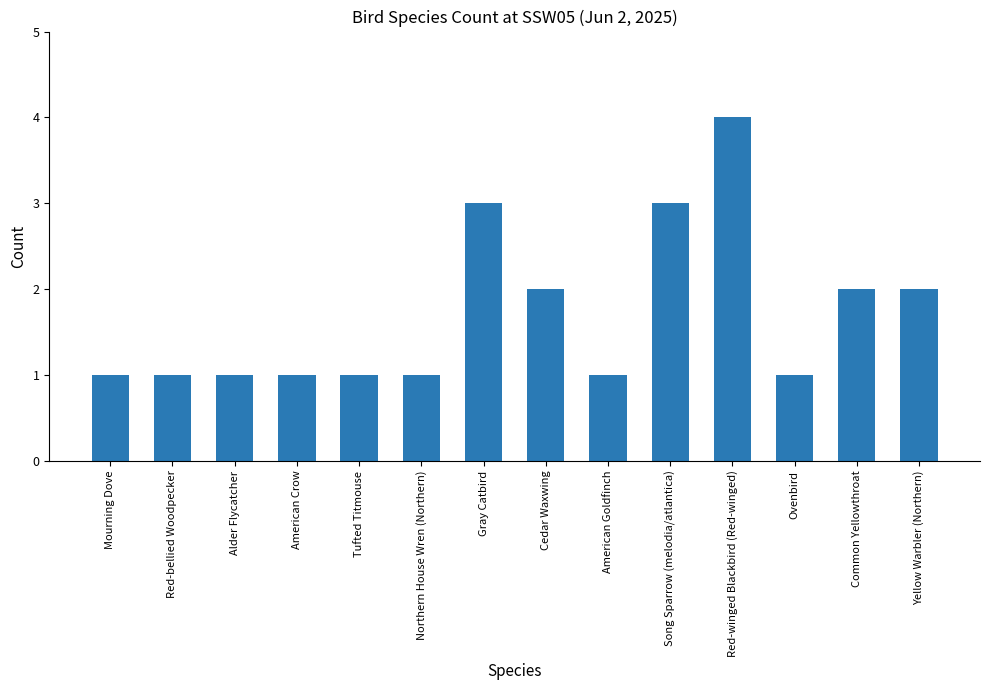

Count the number of categories in the chart.

14